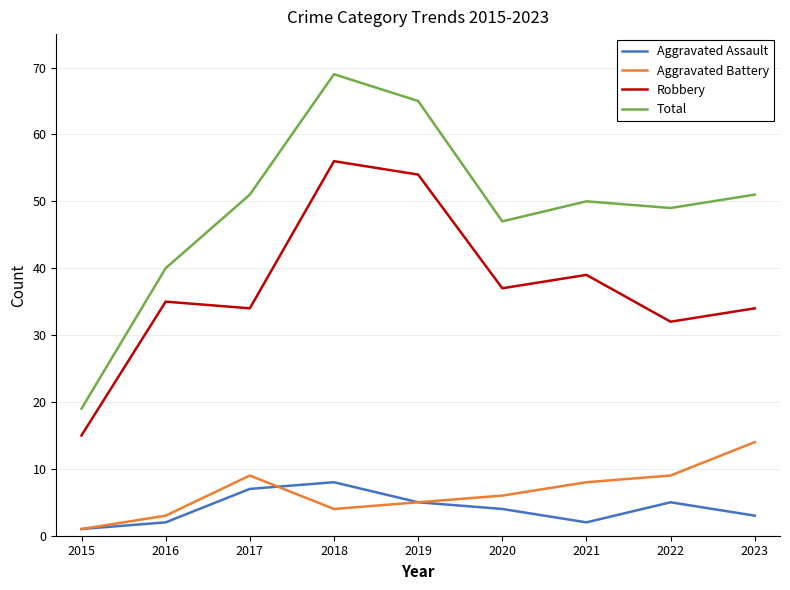

What is the difference between the Aggravated Battery values at 2019 and 2016?

2